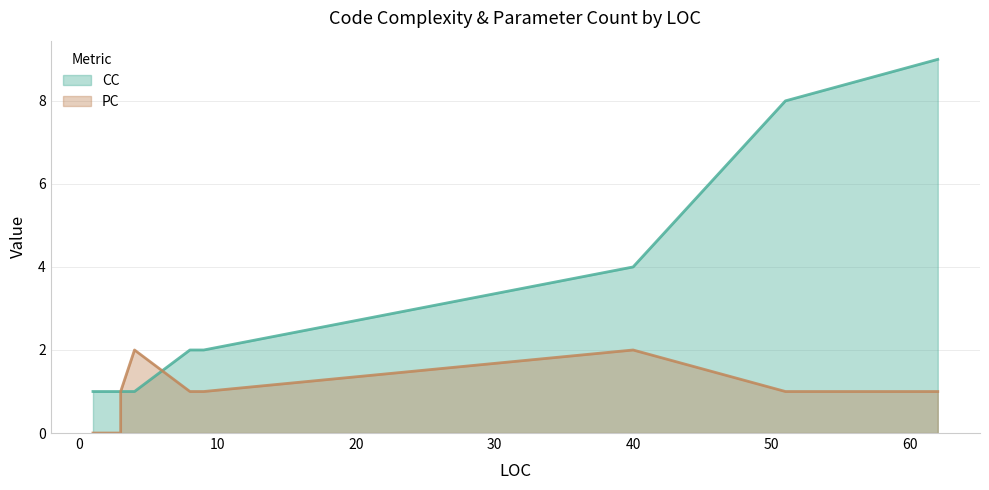

What is the highest value of the CC series?

9